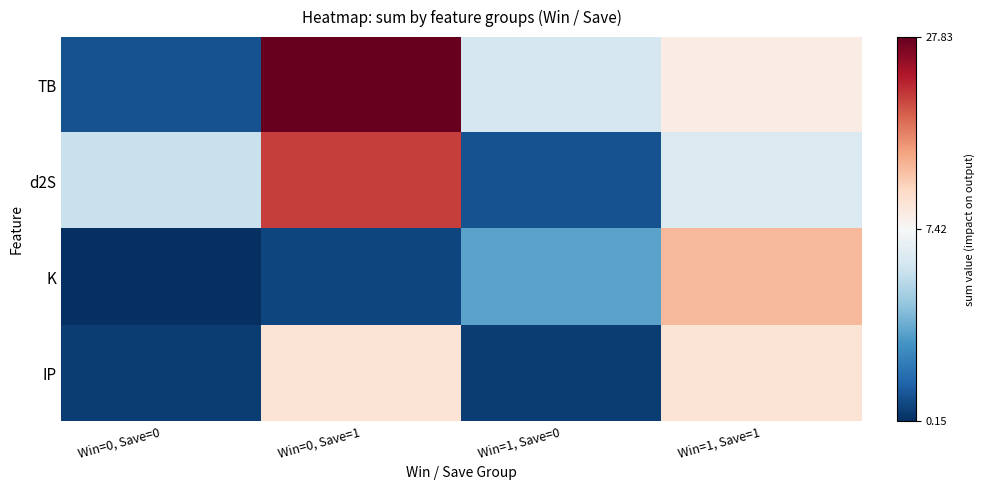

Which series has the widest spread of values?

TB